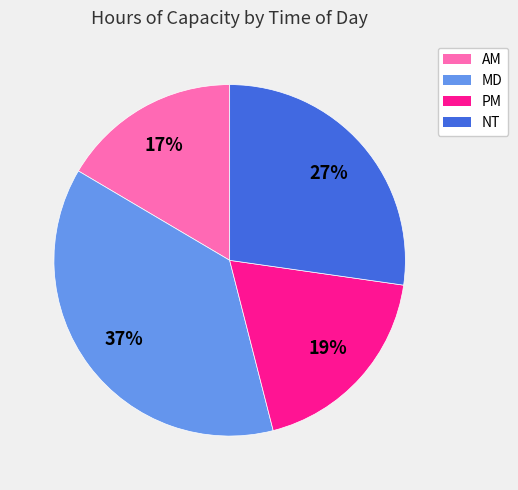

To the nearest percent, what portion does MD represent?

37%